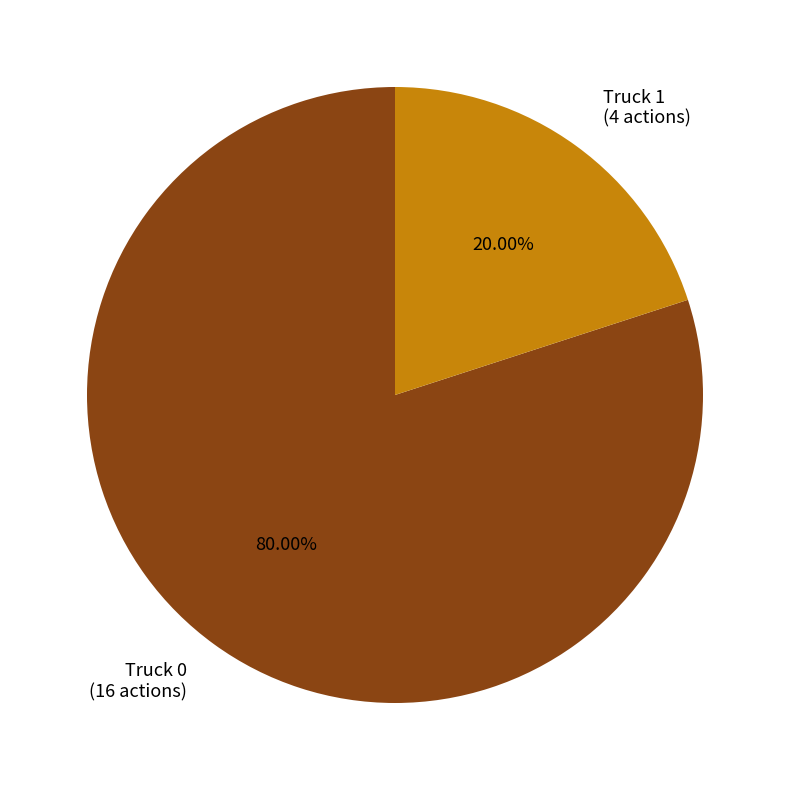

What is the ratio of the value at Truck 0 (16 actions) to the value at Truck 1 (4 actions)?

4.0